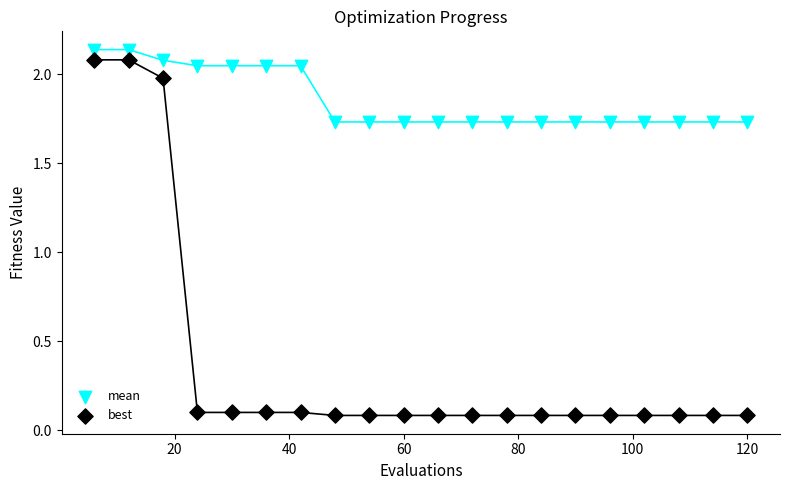

Which series has the largest Y range (max minus min)?

best